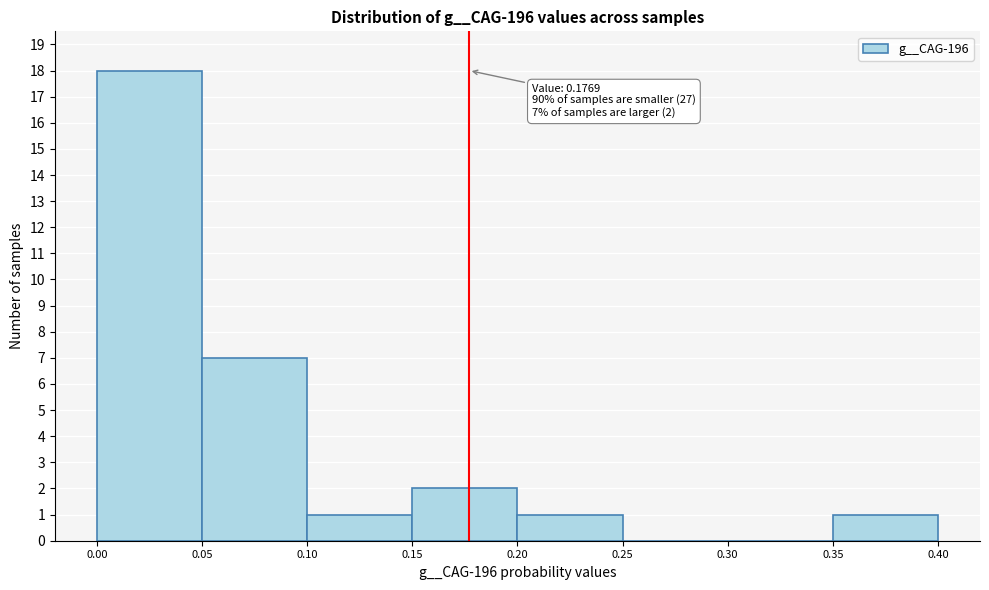

Which range on the x-axis has the tallest bar?

0.00 to 0.05